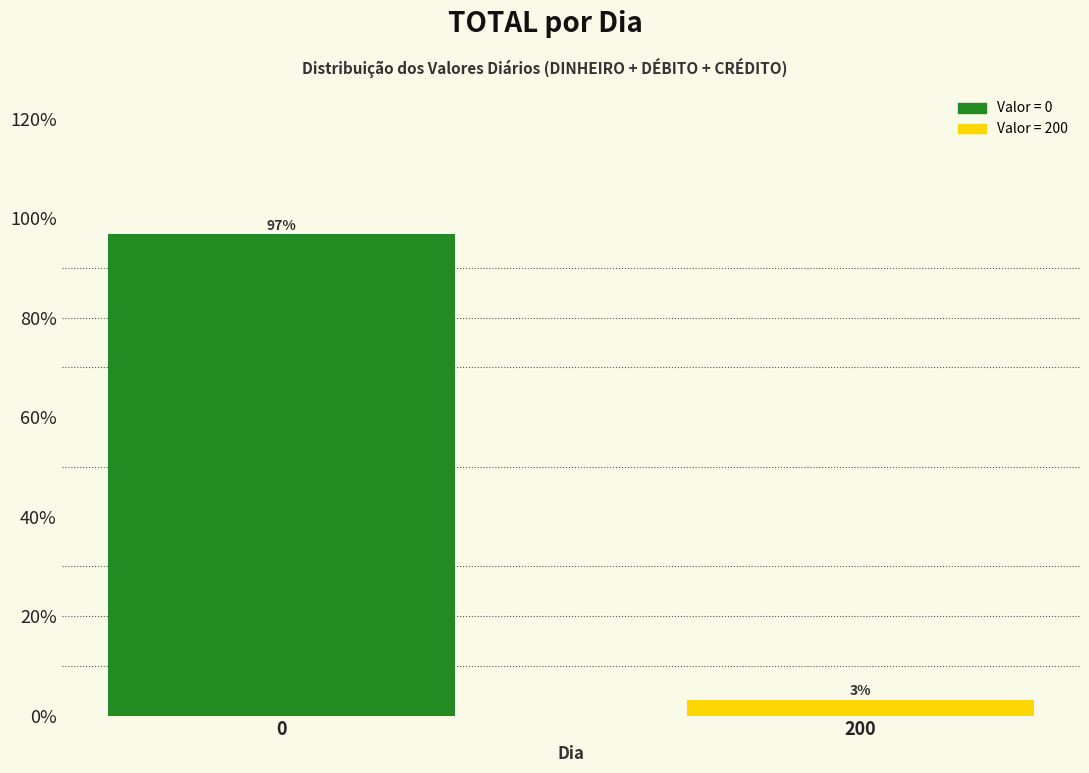

The value at 0 is 163.2. True or false?

False